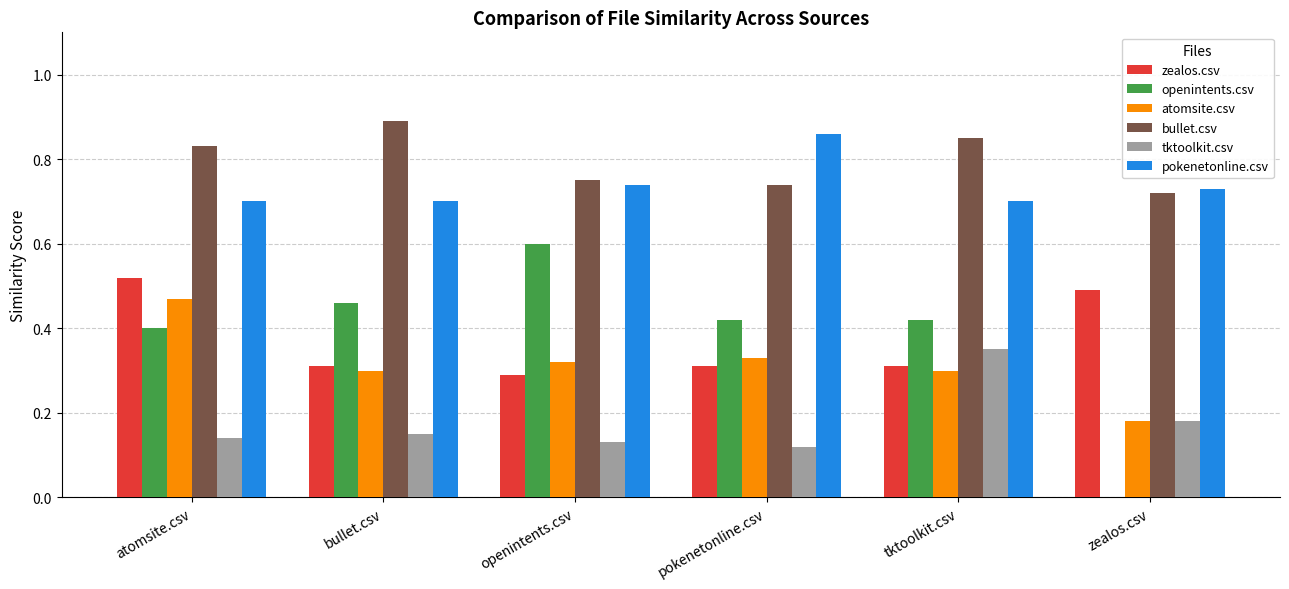

What is the sum of the pokenetonline.csv values at zealos.csv and openintents.csv?

1.5